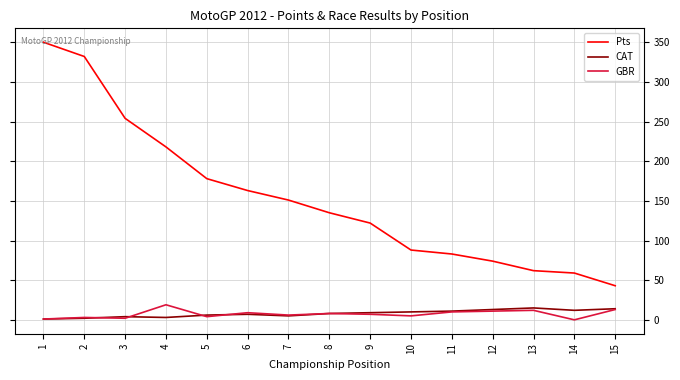

What are all the series names shown in the legend?

Pts, CAT, GBR